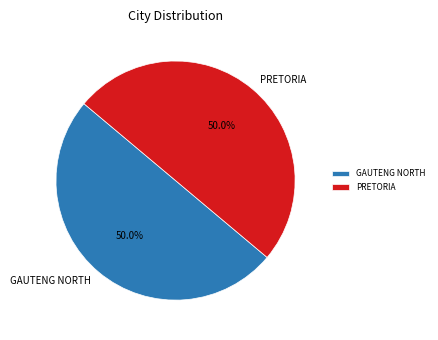

What is the ratio of the value at GAUTENG NORTH to the value at PRETORIA?

1.0